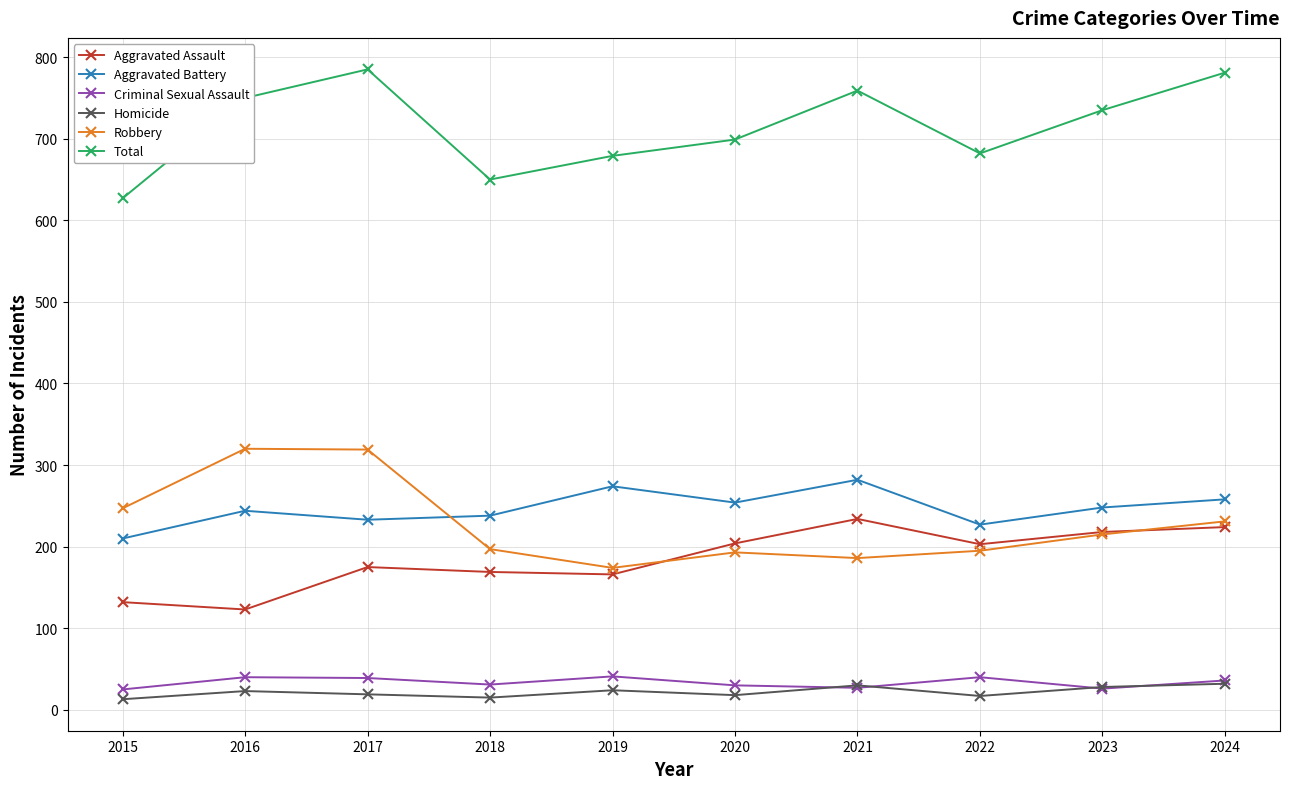

Count the number of data series in this chart.

6